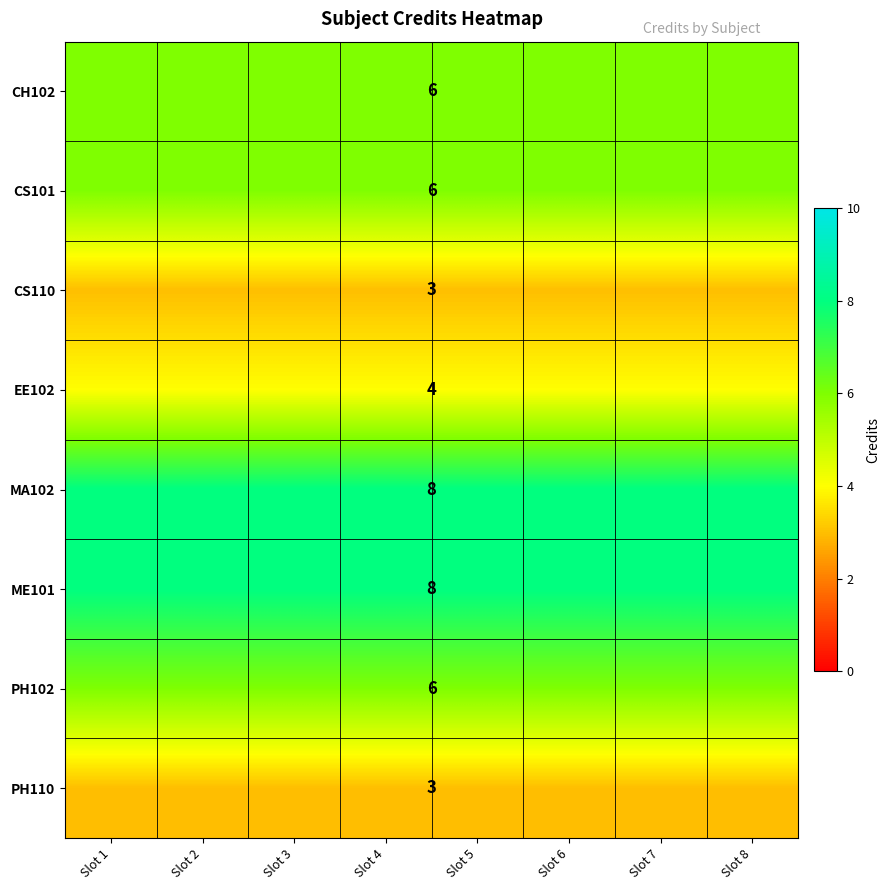

What is the total value across all series at Slot 4?

44